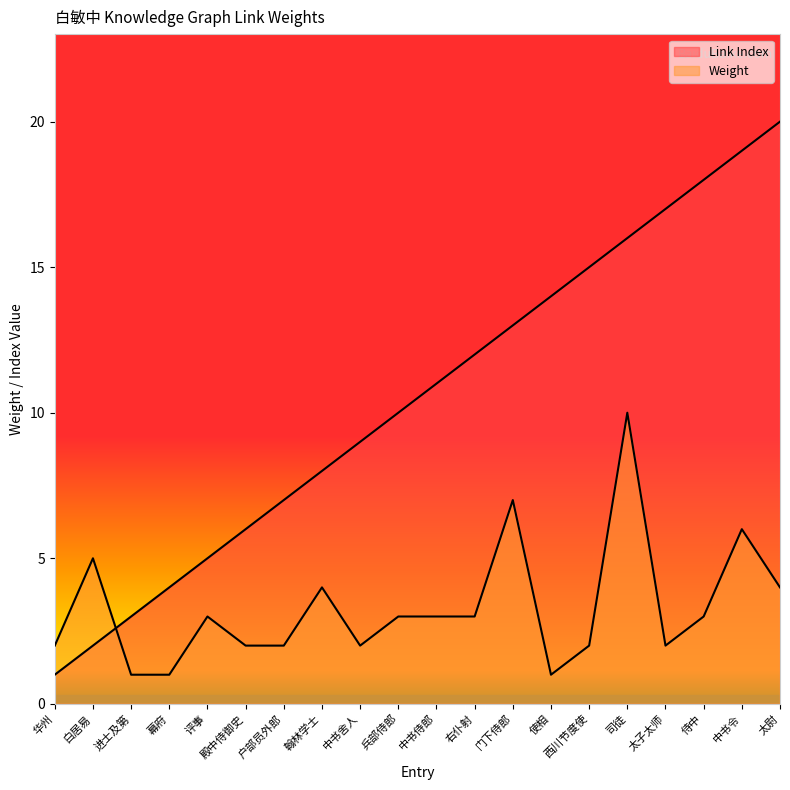

What is the label of the 19th point from the right?

白居易